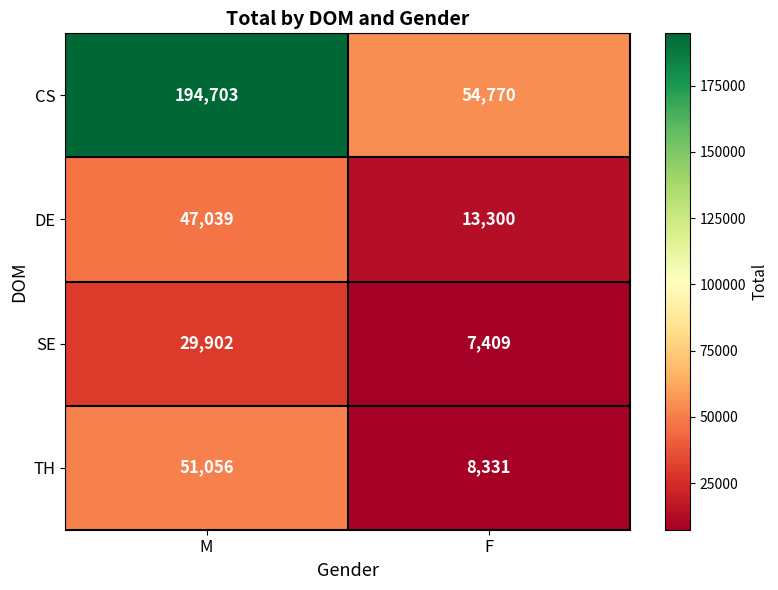

Which series changed the most between M and F?

CS